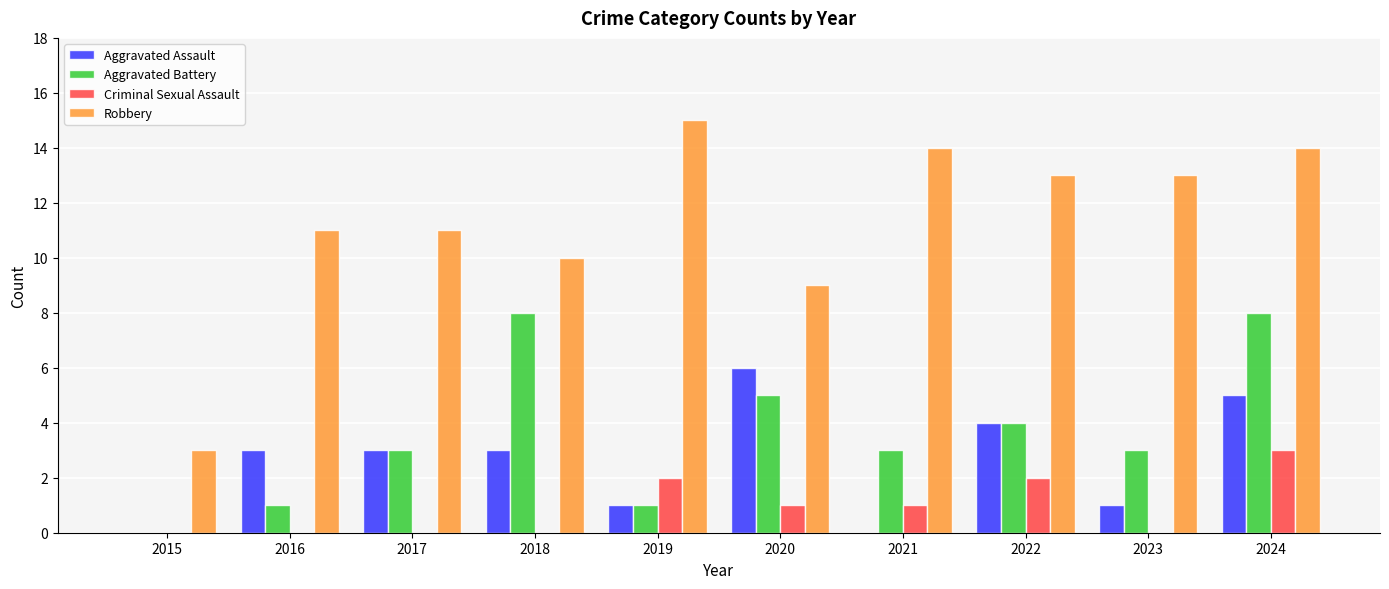

Which category has the highest value in the Criminal Sexual Assault series?

2024